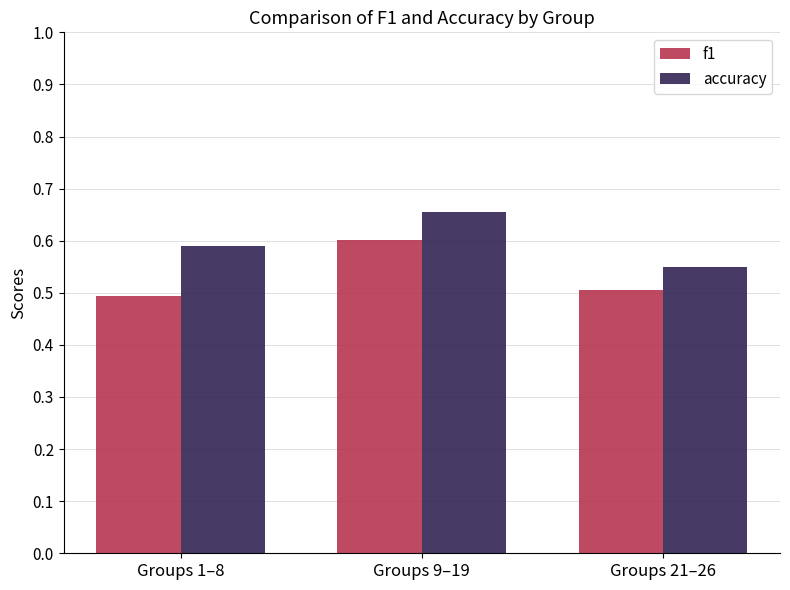

Which series has the largest total across all categories?

accuracy